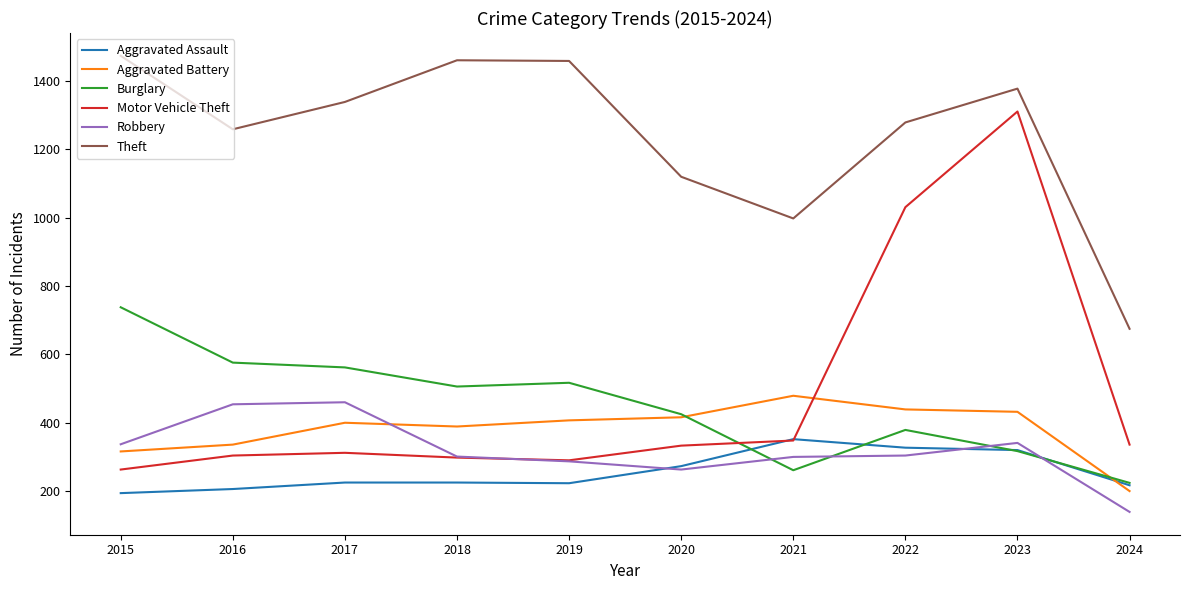

At which category is the sum across all series the highest?

2023